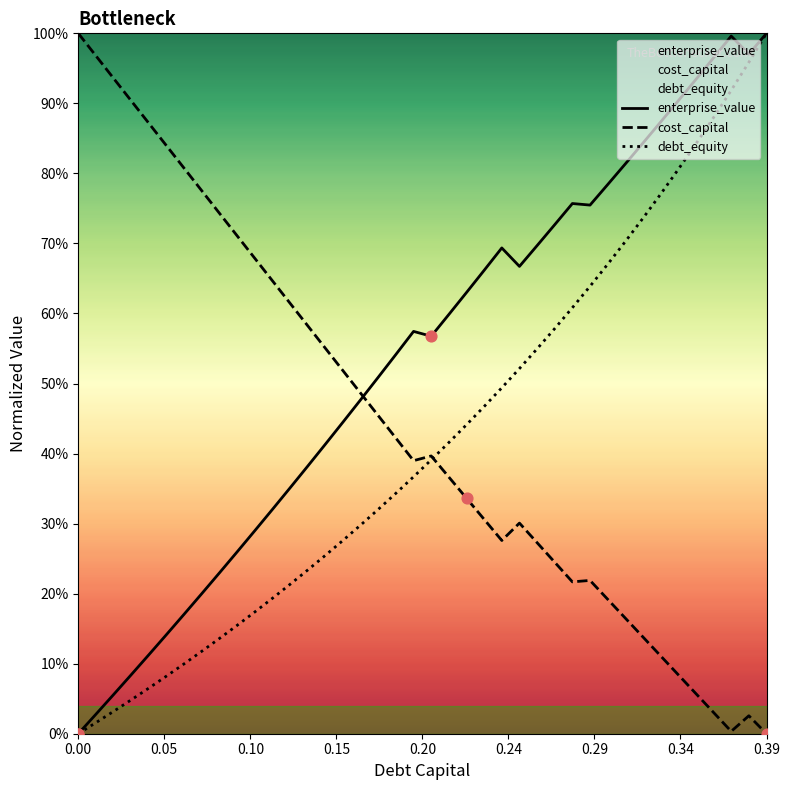

At how many categories does at least one series exceed 0?

40